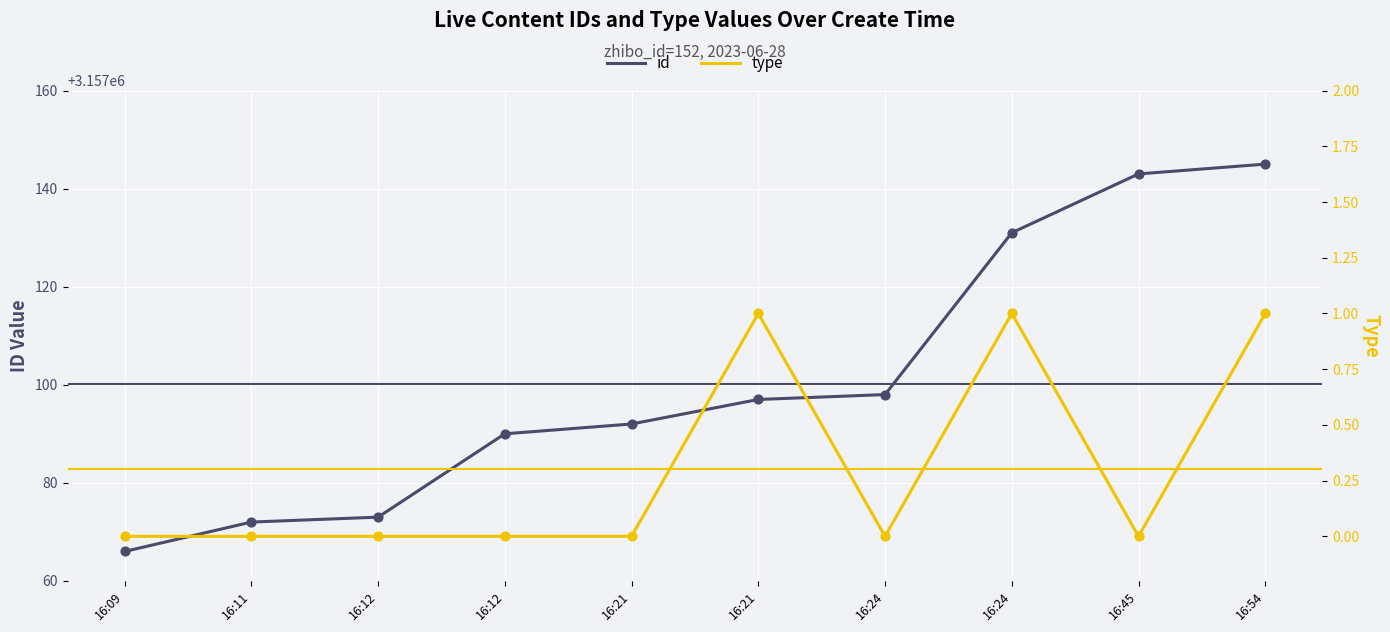

Which series has the largest total across all categories?

id